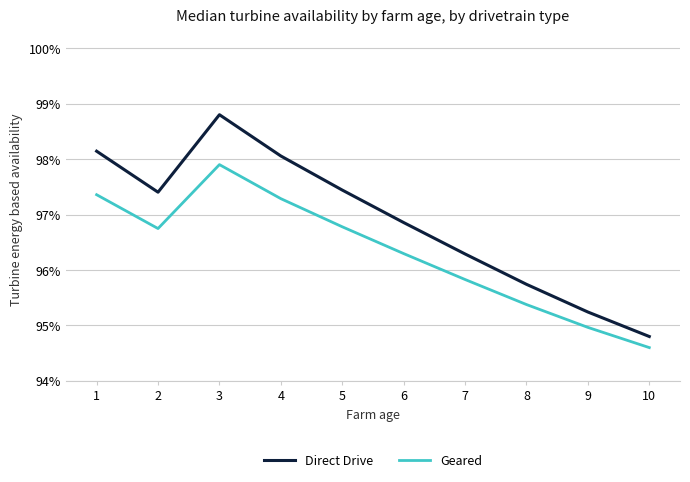

Between 1 and 9, which series saw the biggest shift?

Direct Drive